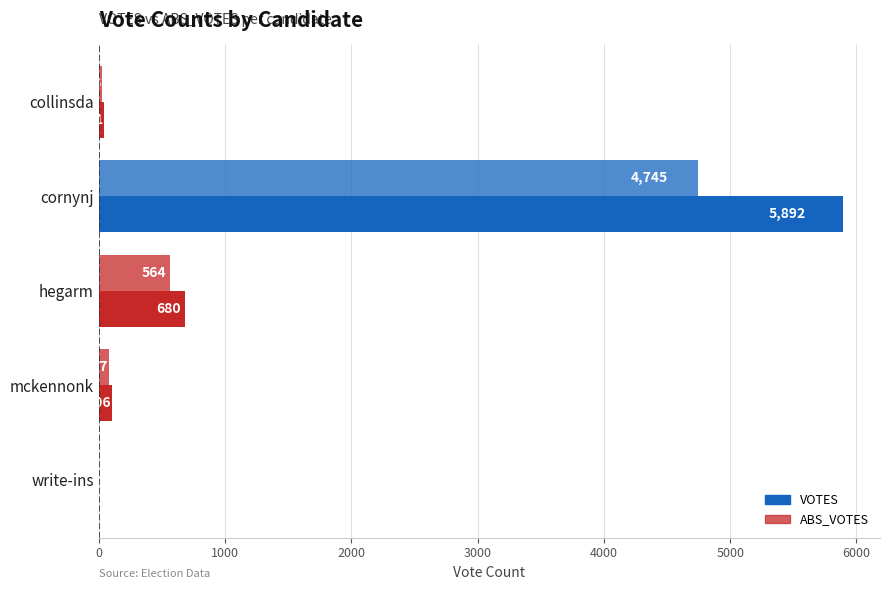

What is the greatest value displayed?

5892